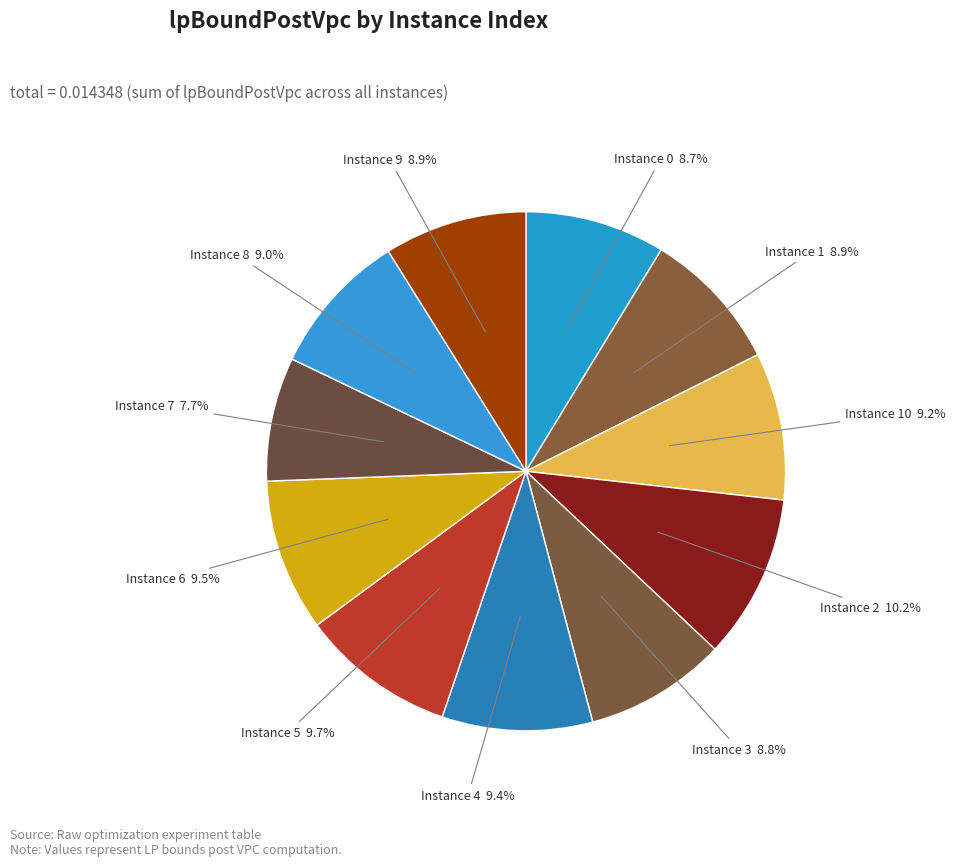

What is the smallest slice in the pie chart?

Instance 7